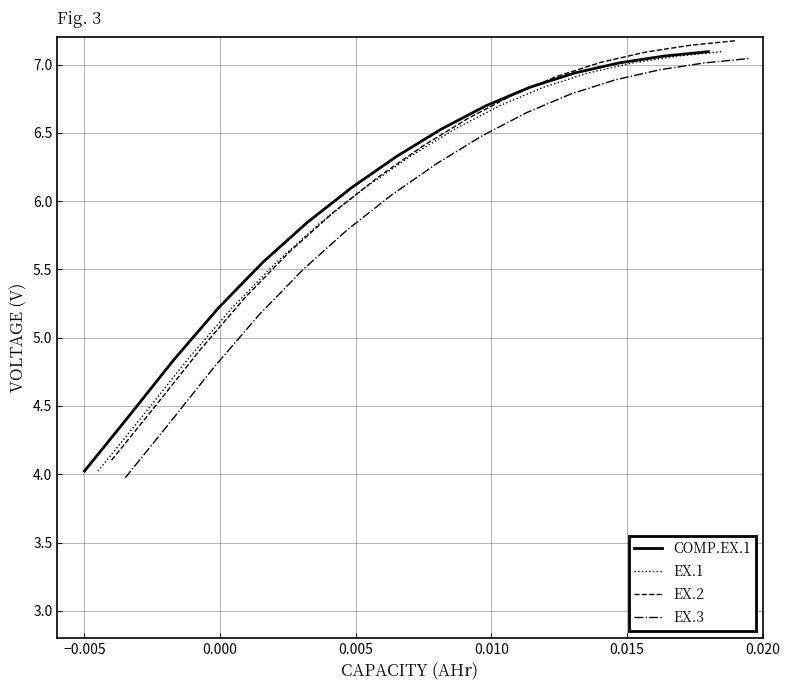

How many lines are shown in the chart?

4